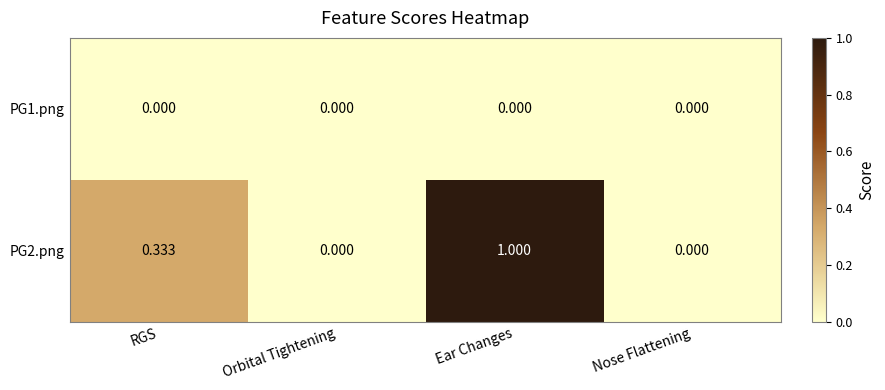

At which category is the sum across all series the highest?

Ear Changes